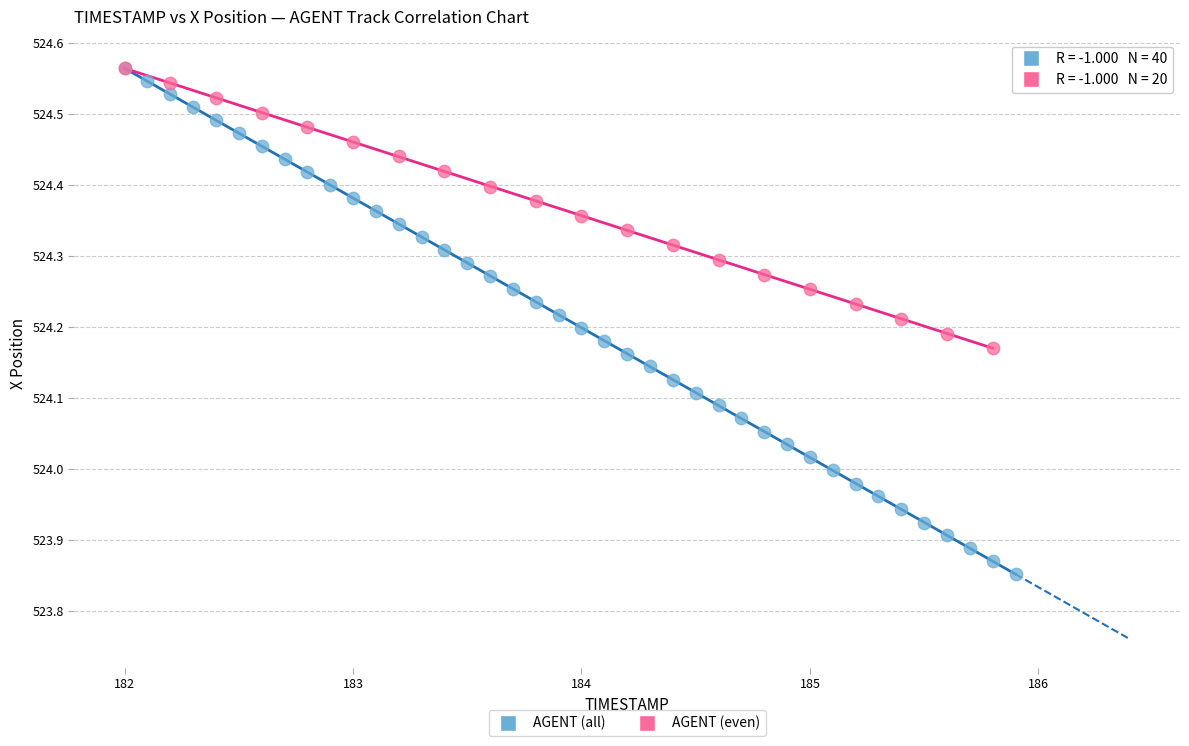

Which series reaches the minimum Y coordinate?

AGENT (all)